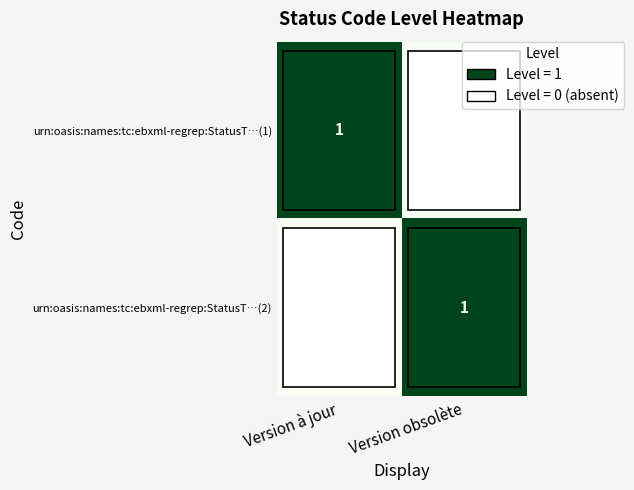

Between Version obsolète and Version à jour, which is larger?

Version à jour